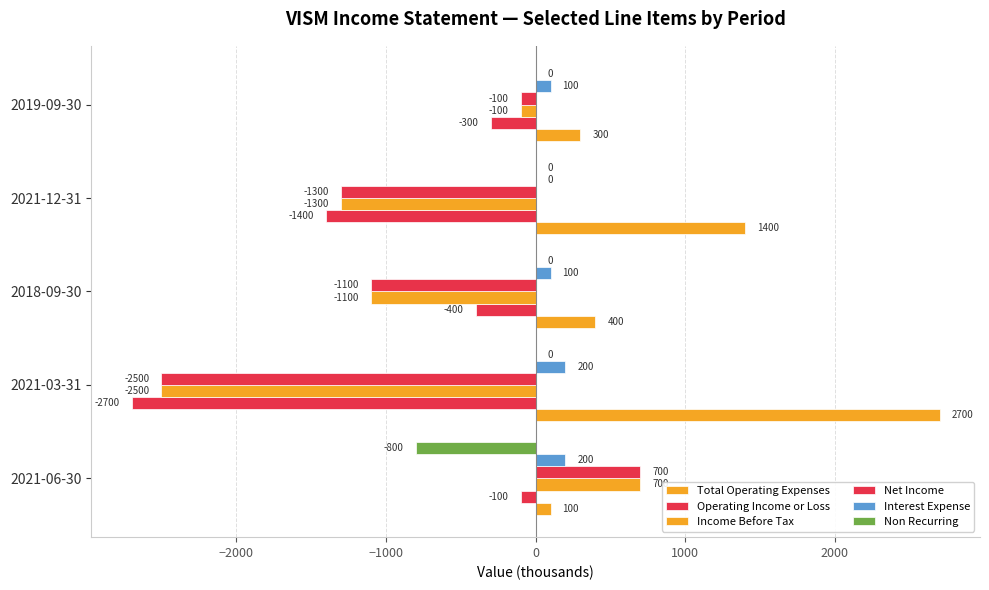

How many data points in Operating Income or Loss are above -400?

2